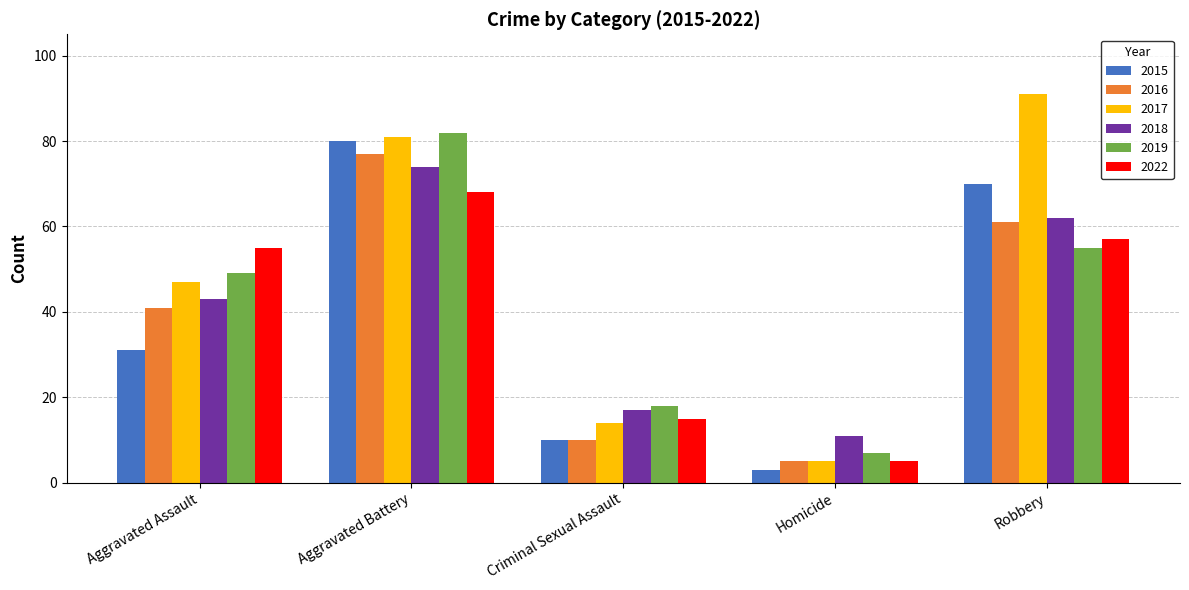

What are all the series names shown in the legend?

2015, 2016, 2017, 2018, 2019, 2022